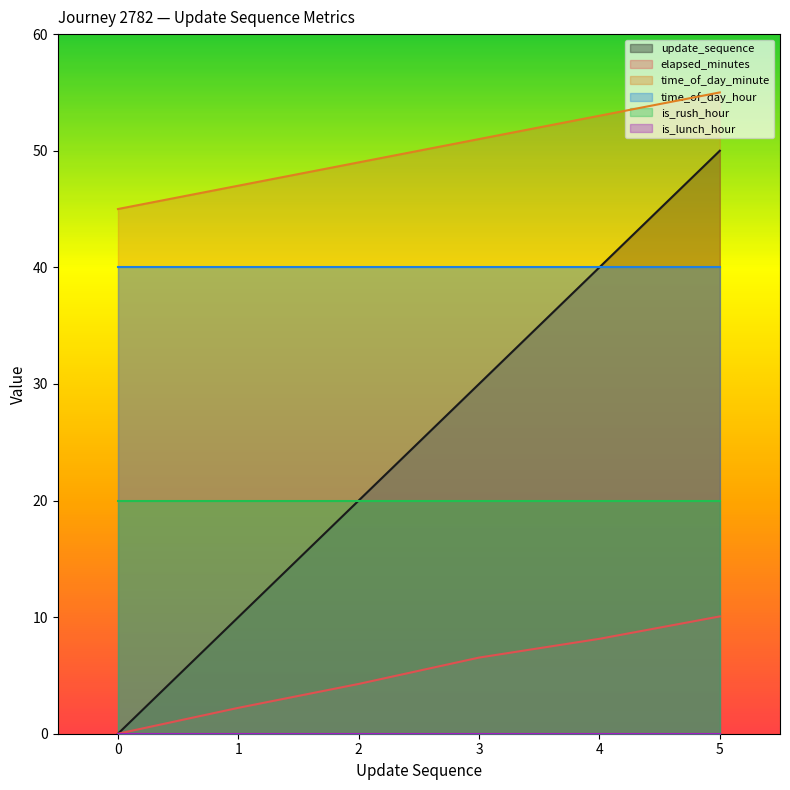

What is the spread (max minus min) of values at 3?

51.0